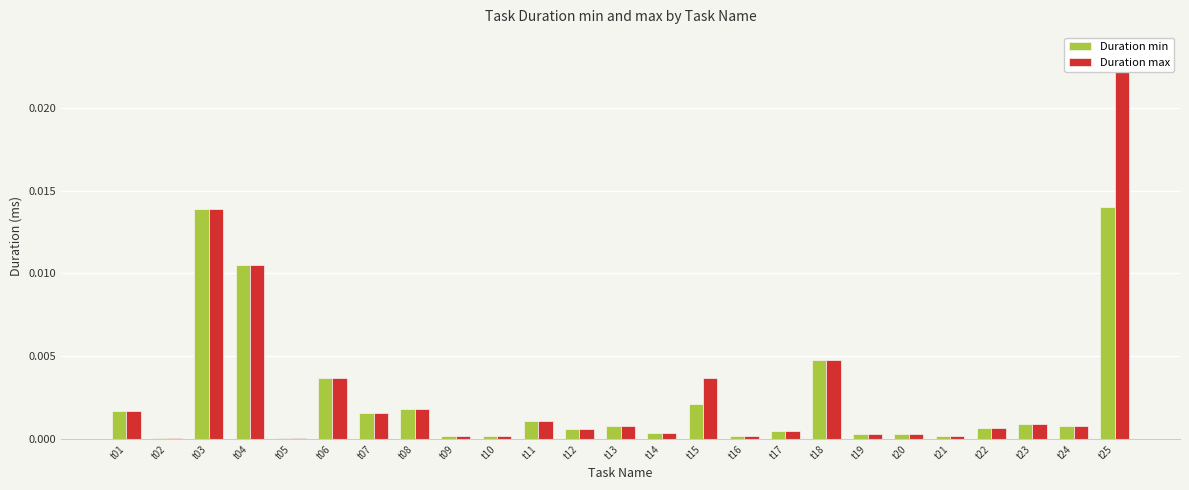

Is the value of Duration max at t01 greater than the value of Duration min at t21?

Yes